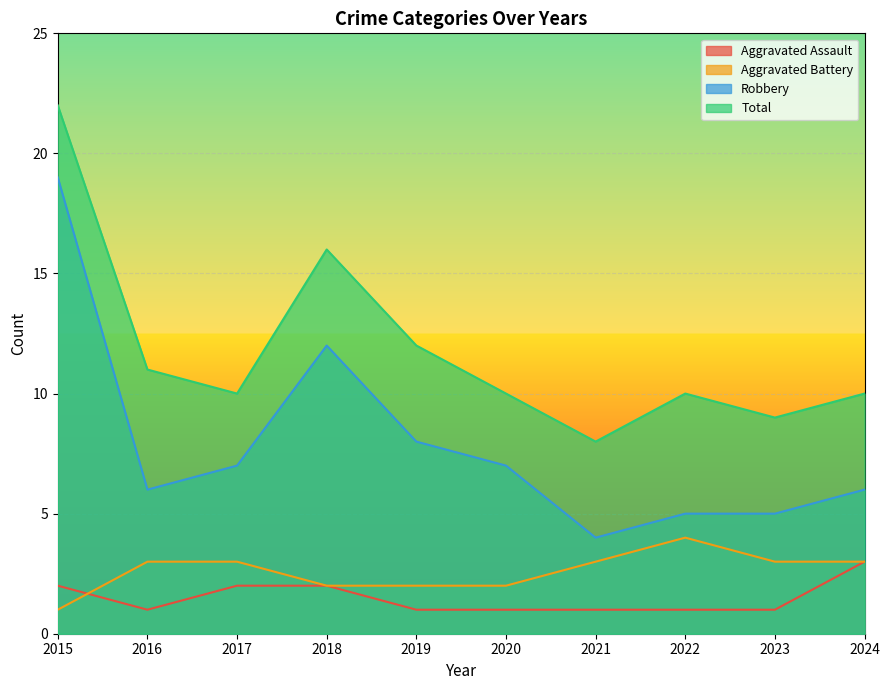

Between 2019 and 2018, which is larger?

2018